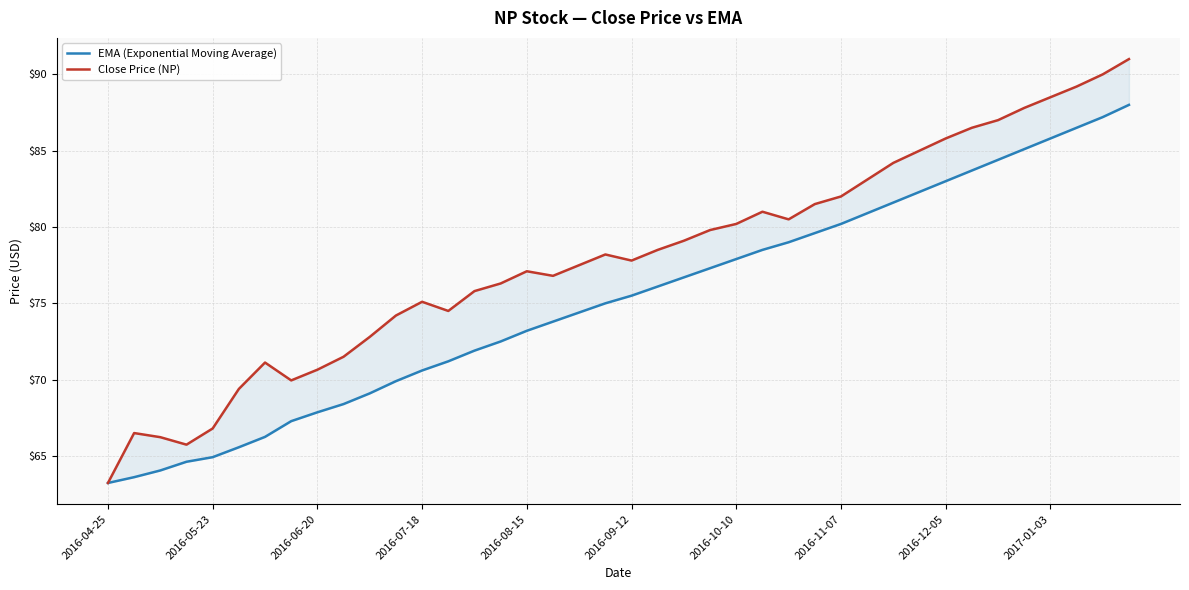

What is the difference between the maximum and minimum values in the EMA (Exponential Moving Average) series?

24.8